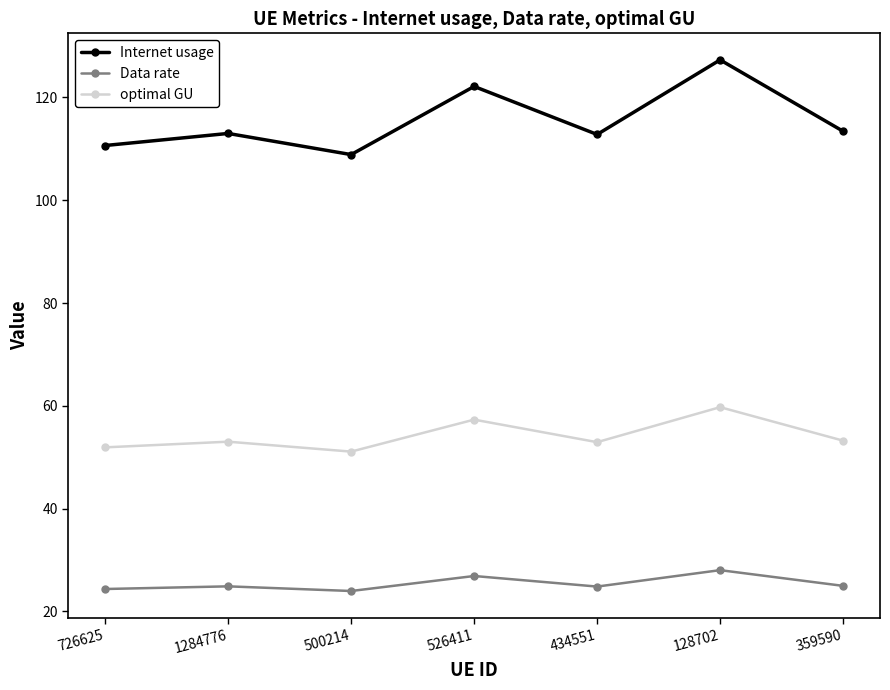

True or false: Internet usage has a value of 127.3 at 128702.

True